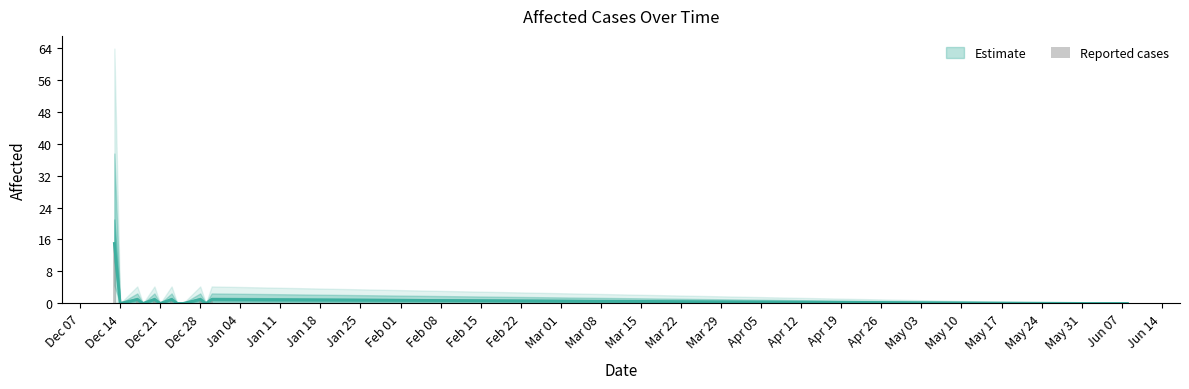

Reading left to right, extract all data points from this chart.

15	0	1	0	1	0	1	0	0	1	0	1	0	0	0	0	0	0	0	0